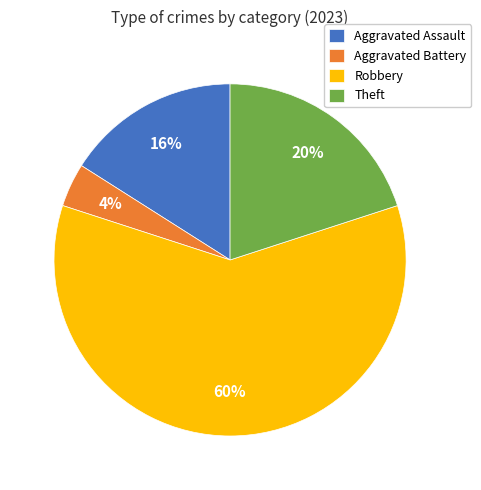

Which category has the biggest portion of the pie?

Robbery